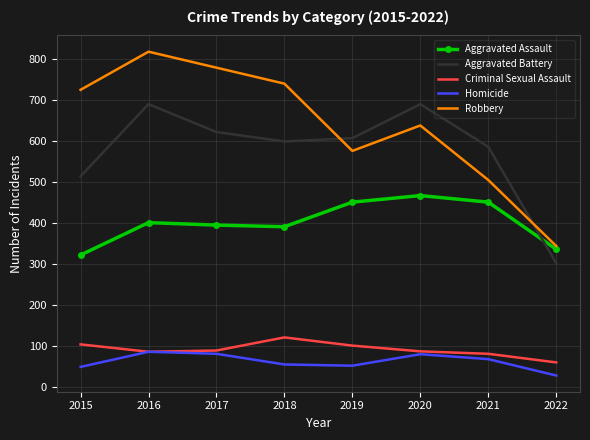

At which category does Robbery reach its first local valley?

2019